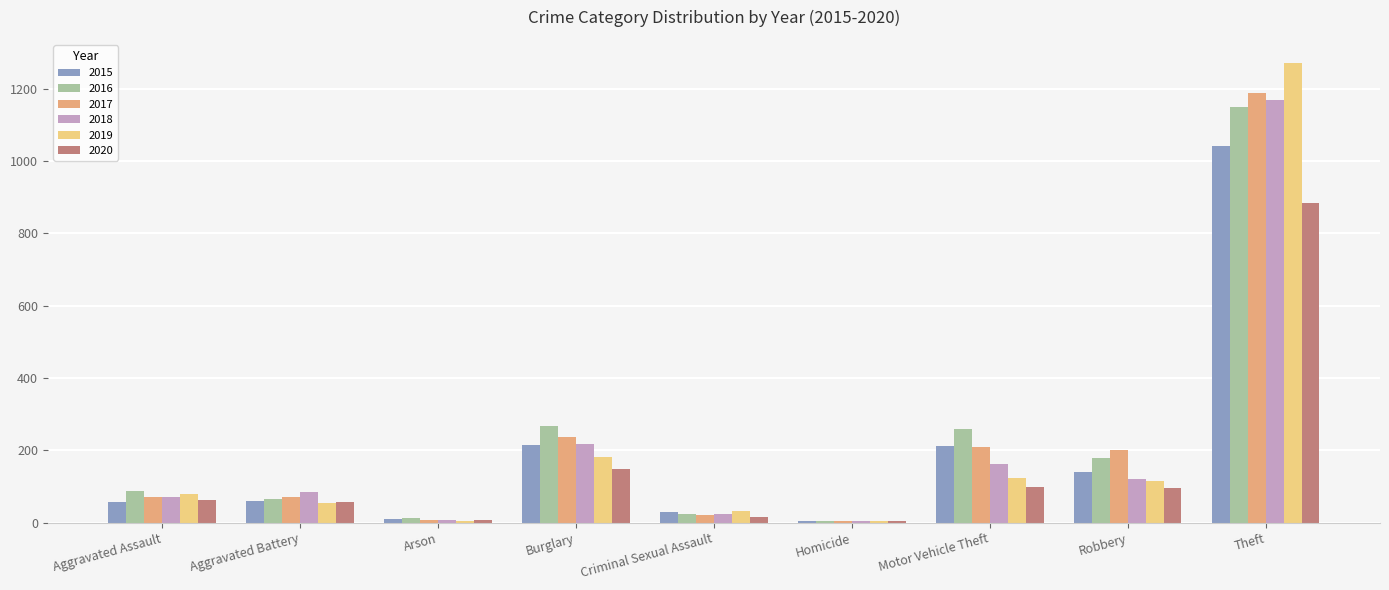

What is the sum of all 2020 values?

1374